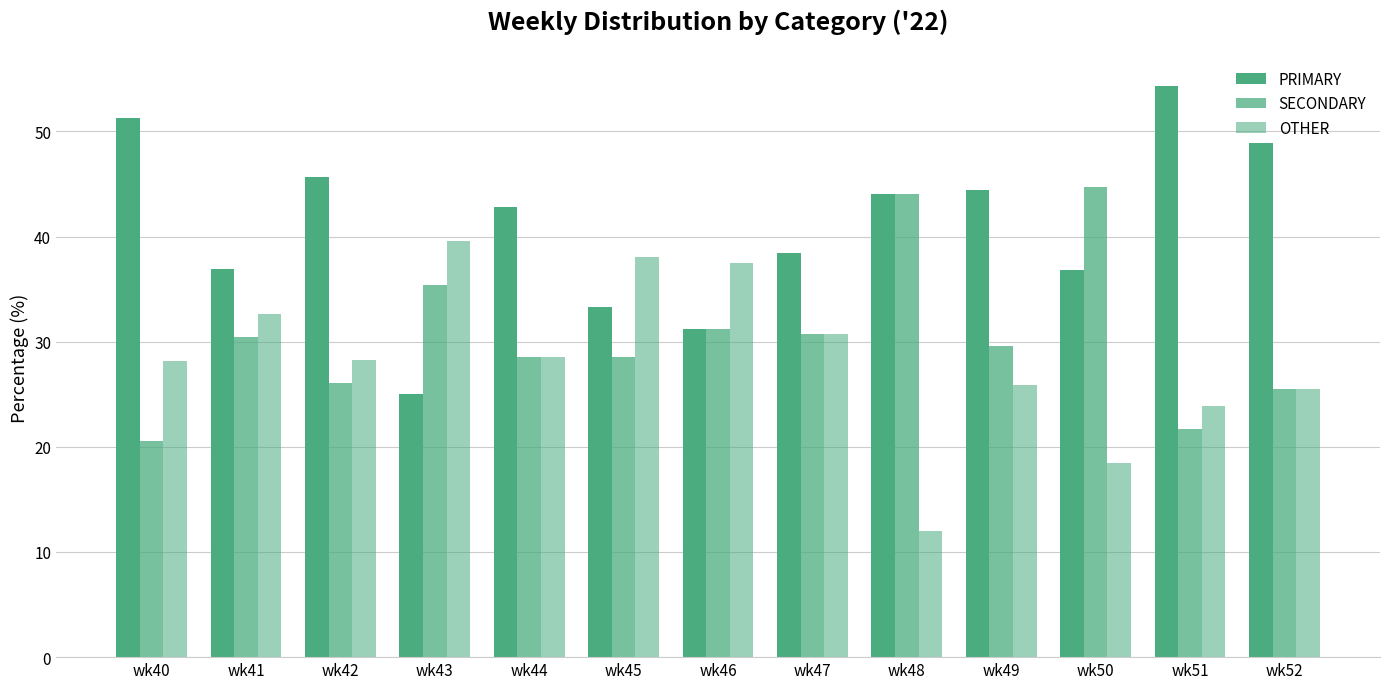

Between wk40 and wk41, which series saw the biggest shift?

PRIMARY